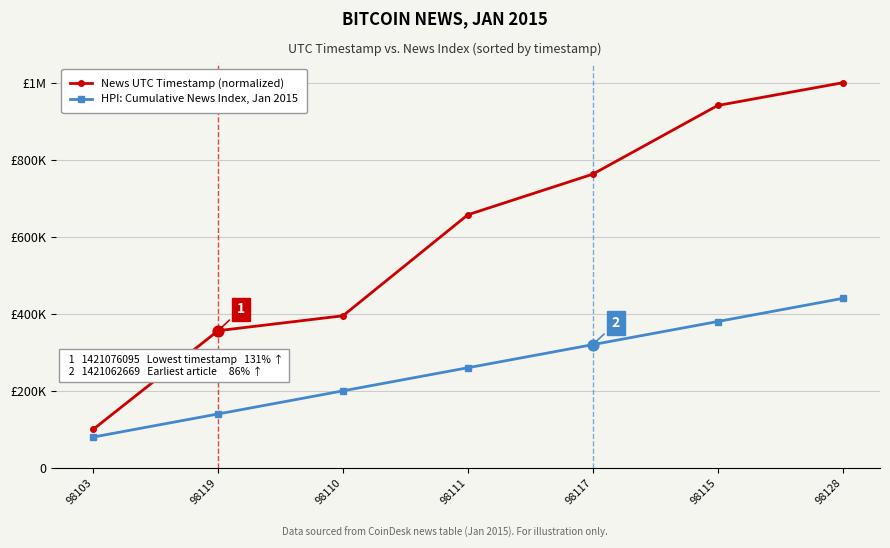

What is the total value across all series at 98110?

594954.5